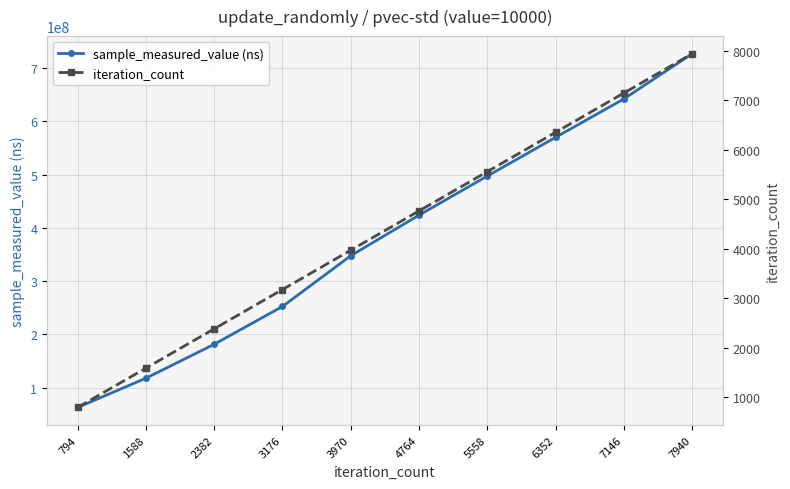

At which label does sample_measured_value (ns) first exceed 423922350?

5558